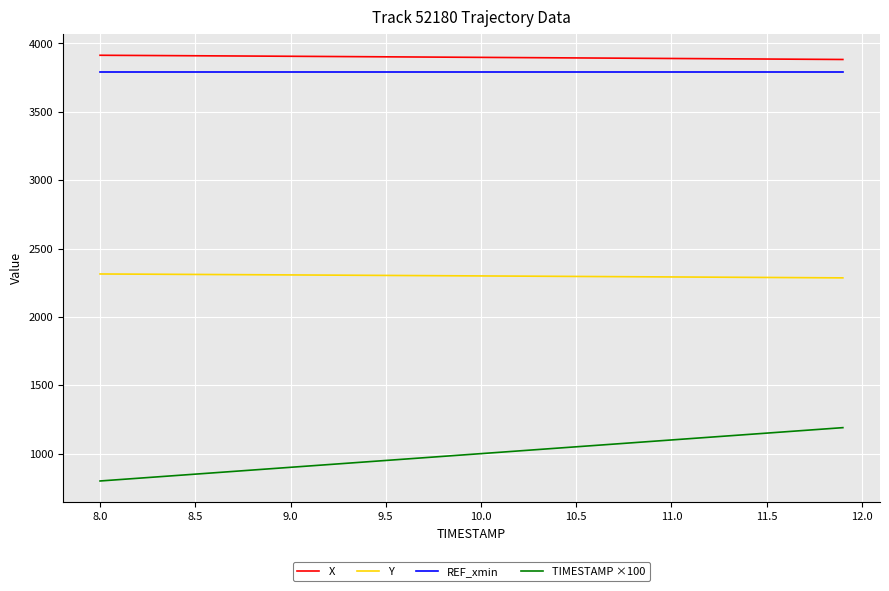

Does the chart have visible grid lines?

Yes